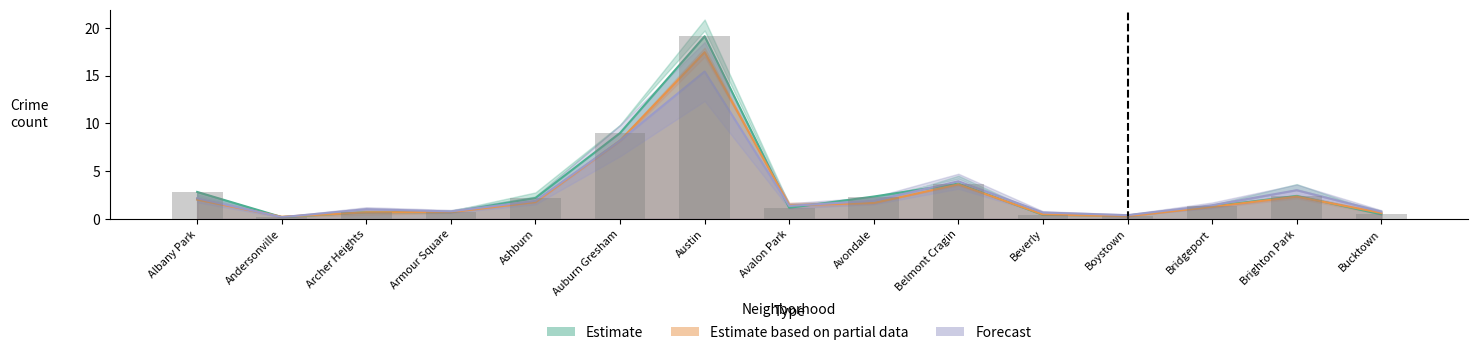

At which category does the chart reach its minimum across all series?

Andersonville